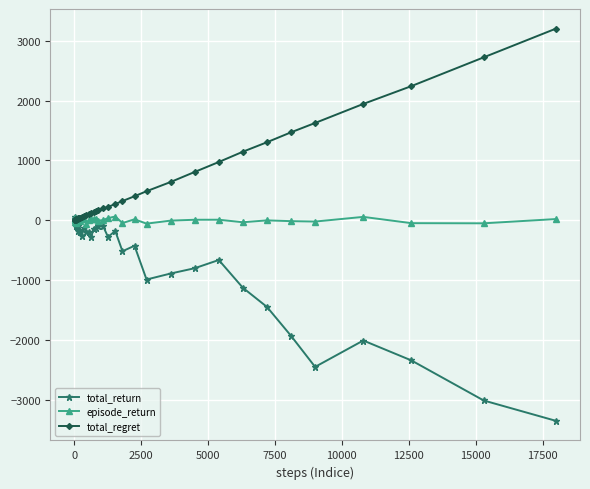

What is the smallest value displayed?

-3349.1